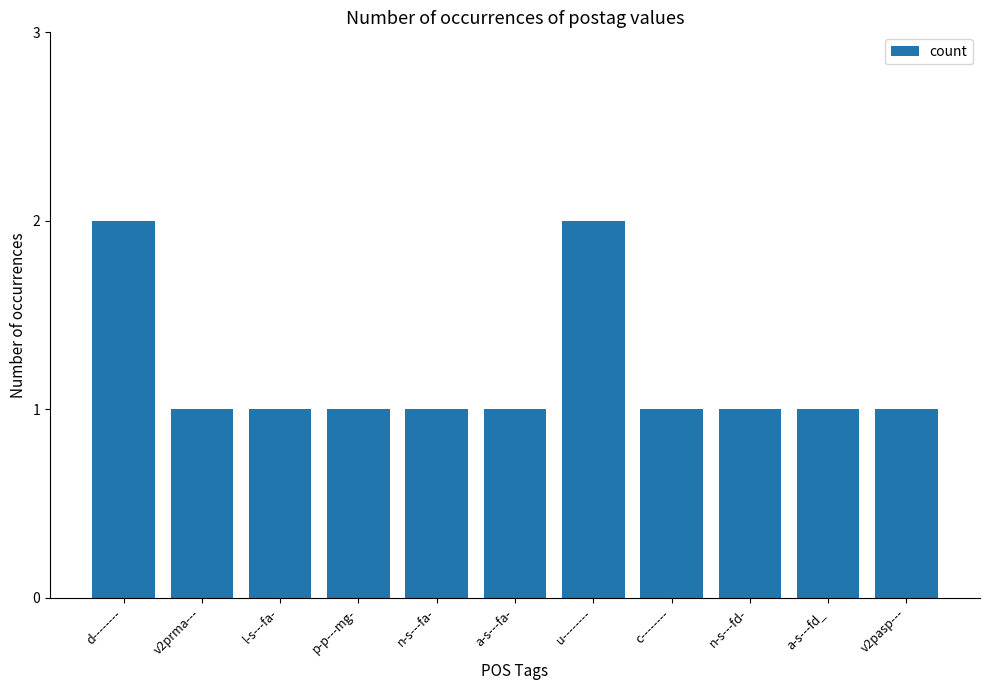

How many bars are there in total?

11